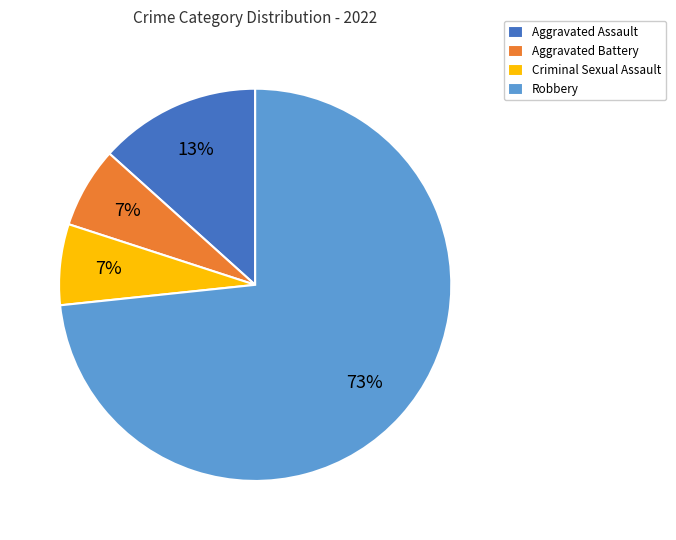

Is the sum of Aggravated Assault and Robbery greater than half?

Yes